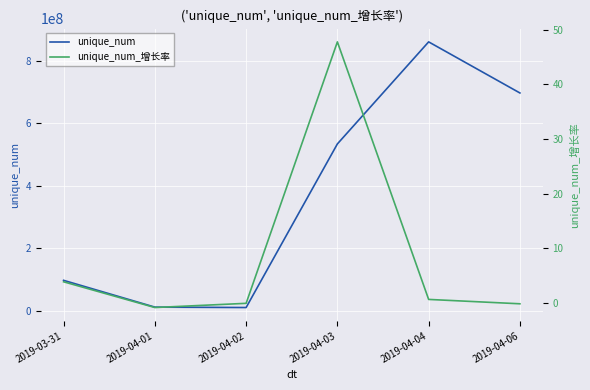

Count the number of categories in the chart.

6